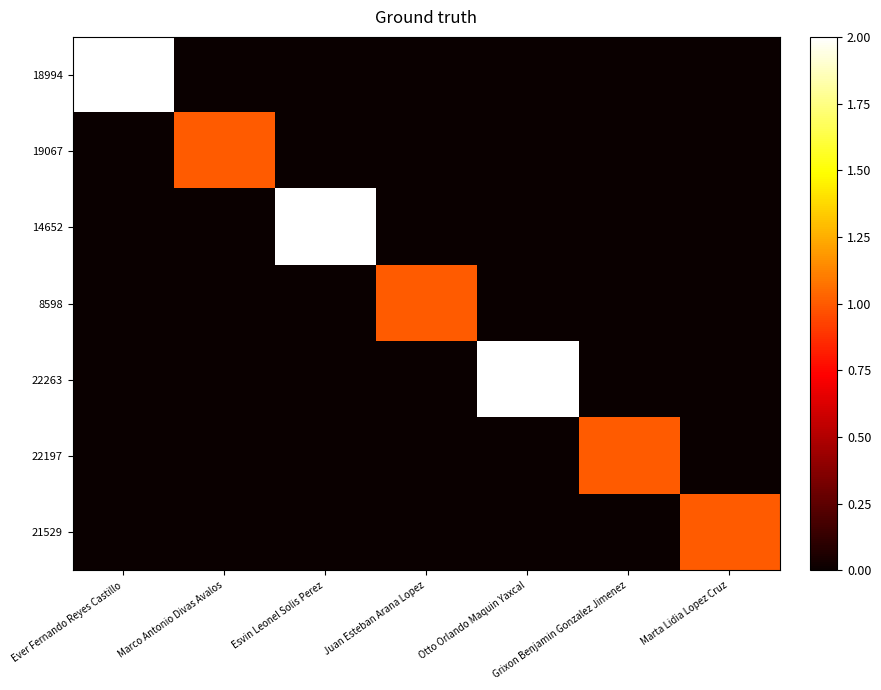

At which category is the sum across all series the highest?

Ever Fernando Reyes Castillo